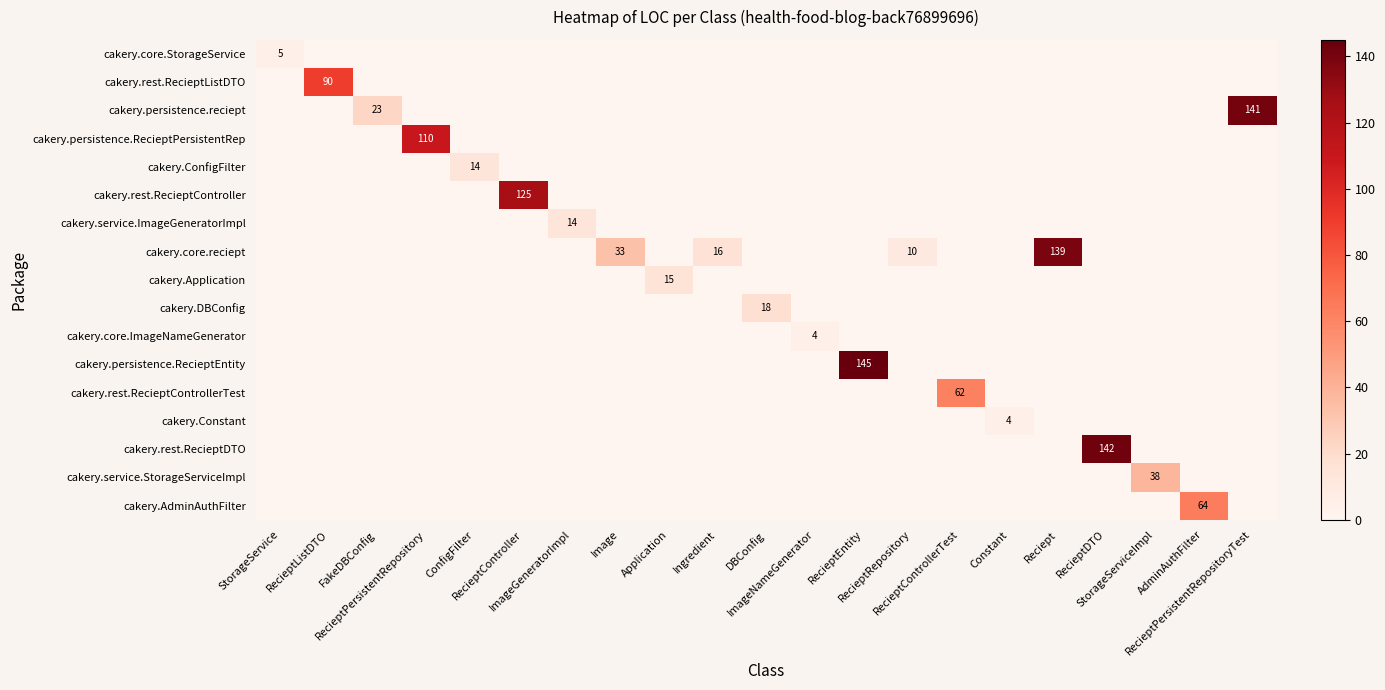

Which category has the lowest value across all series?

RecieptListDTO